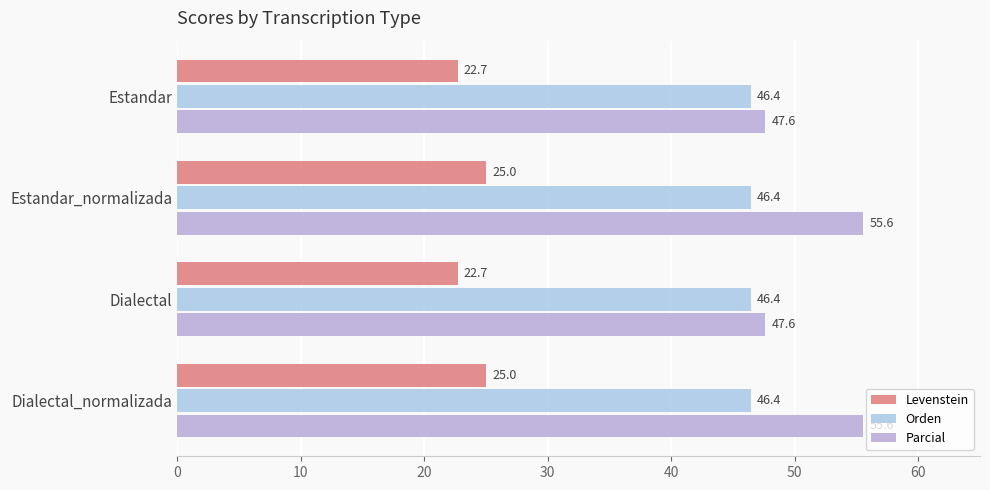

How many data points does each series have?

4